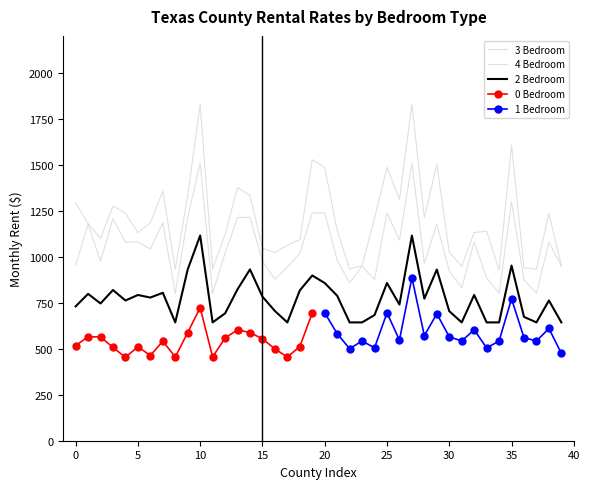

Between 35 and 27, which is larger?

27